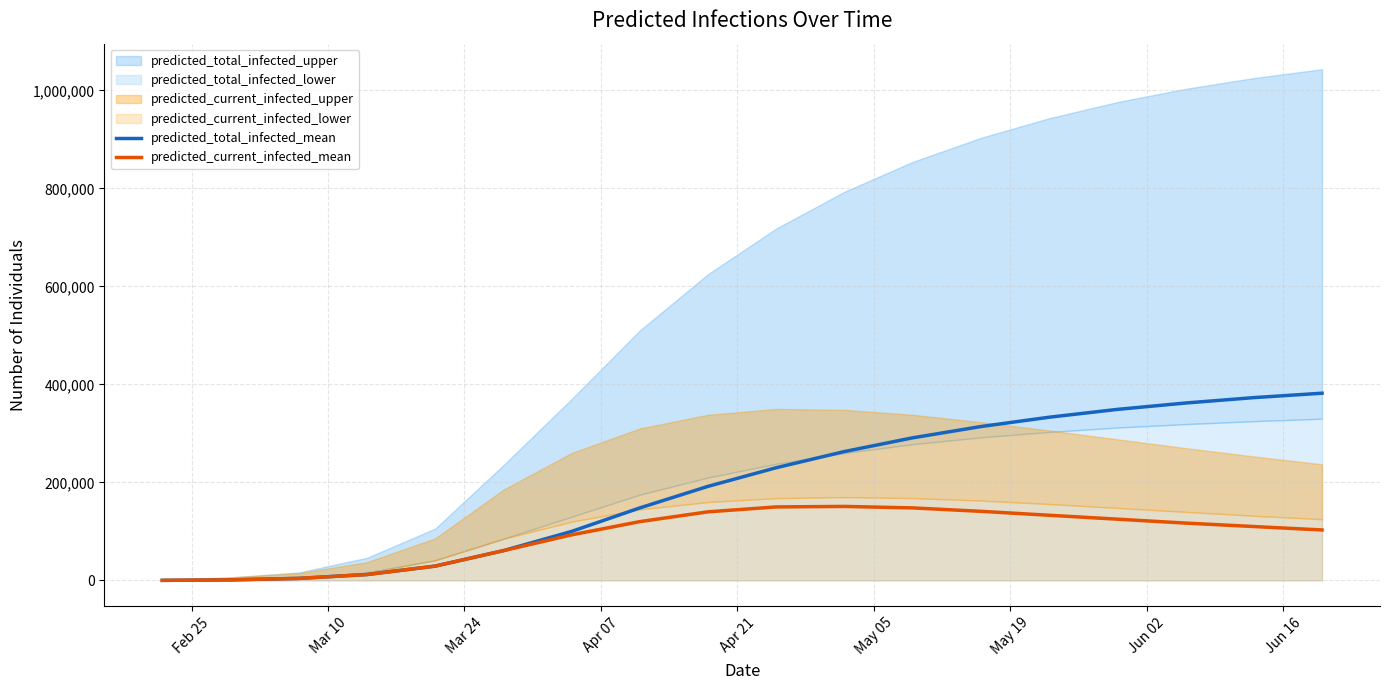

What is the highest value of the predicted_current_infected_mean series?

151000